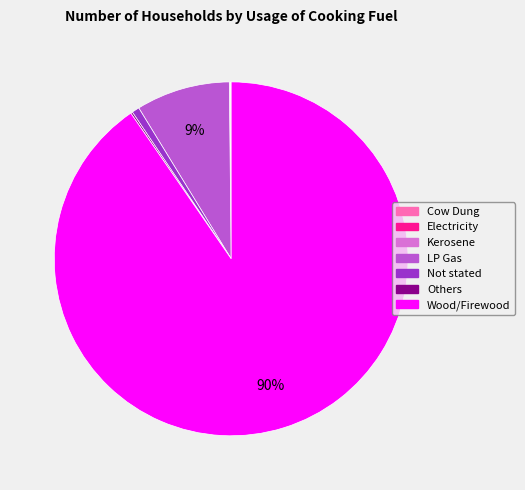

Which slice represents more than half of the pie?

Wood/Firewood